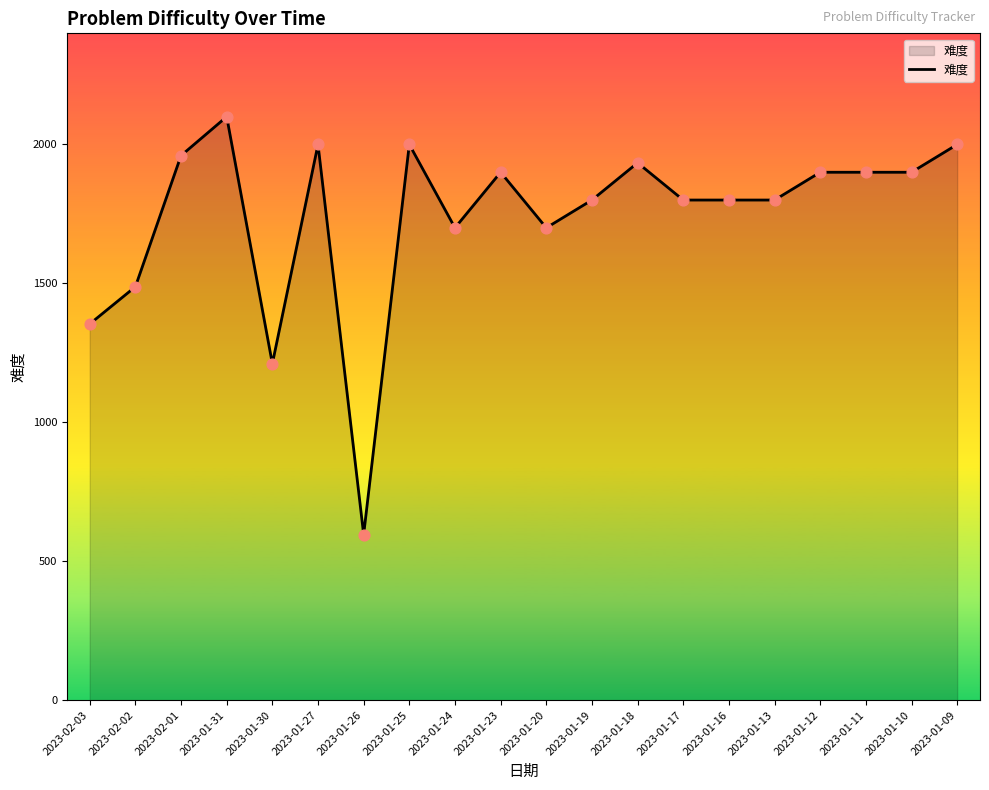

What is the change in value from 2023-02-03 to 2023-01-30?

-143